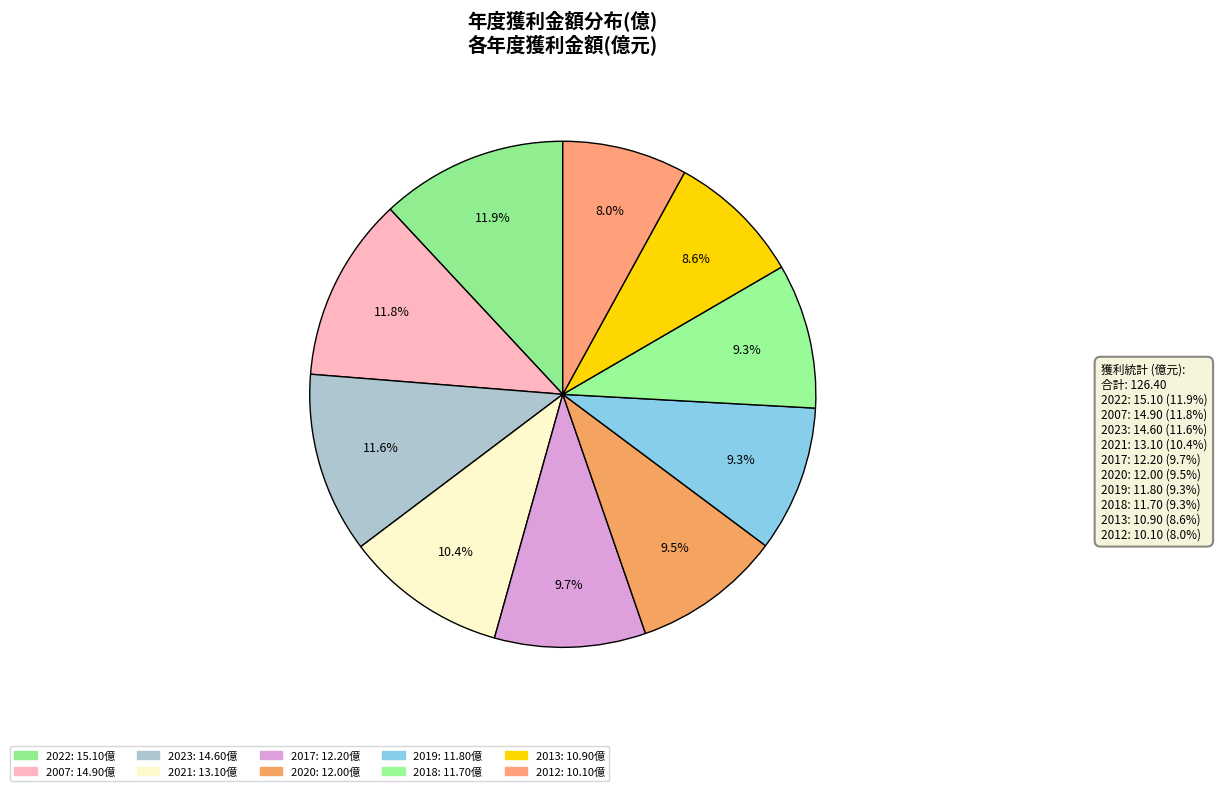

Count the number of slices in the pie.

10